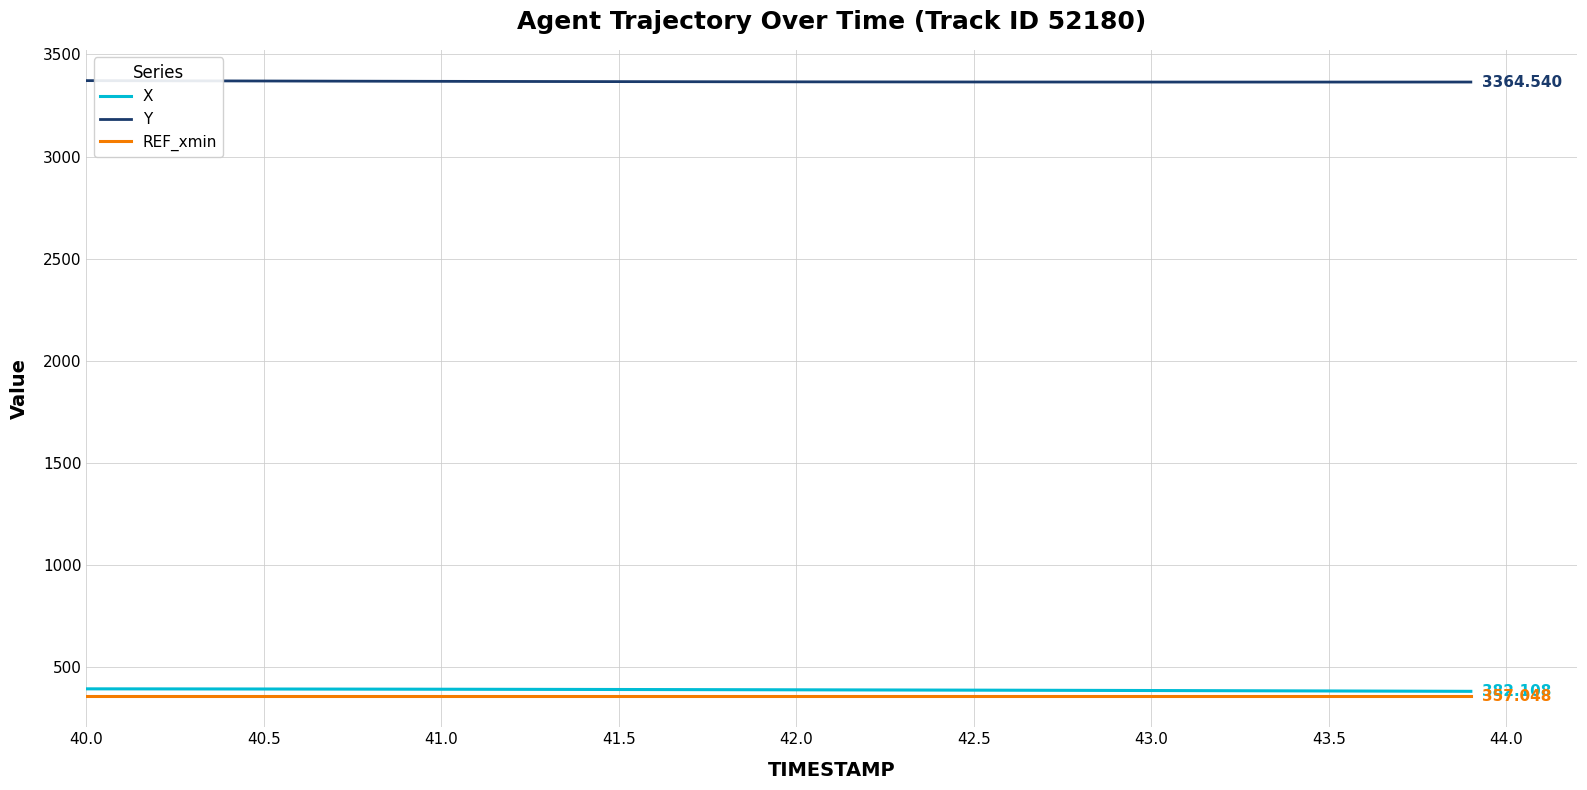

What are all the series names shown in the legend?

X, Y, REF_xmin